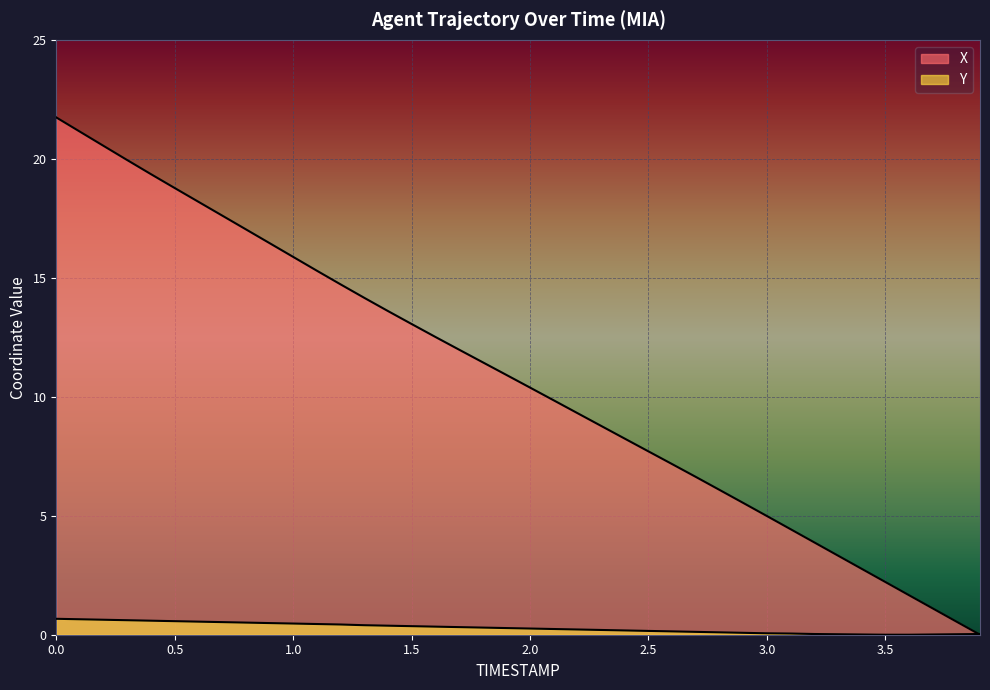

Which has a higher value, 0.9 or 2.7?

0.9